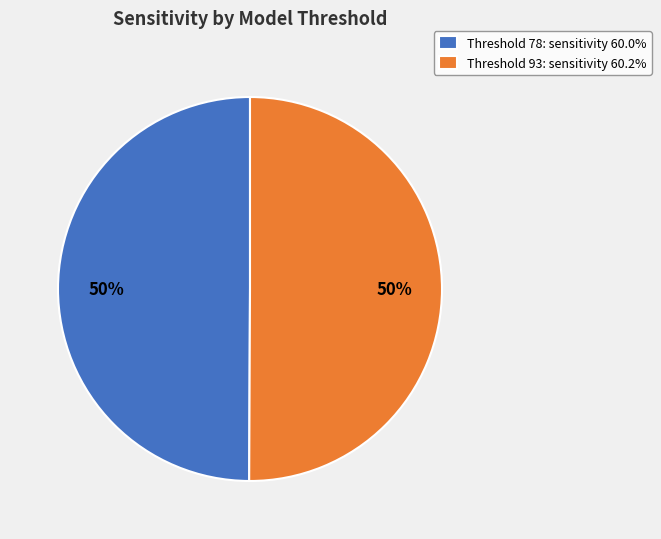

Count the number of slices in the pie.

2